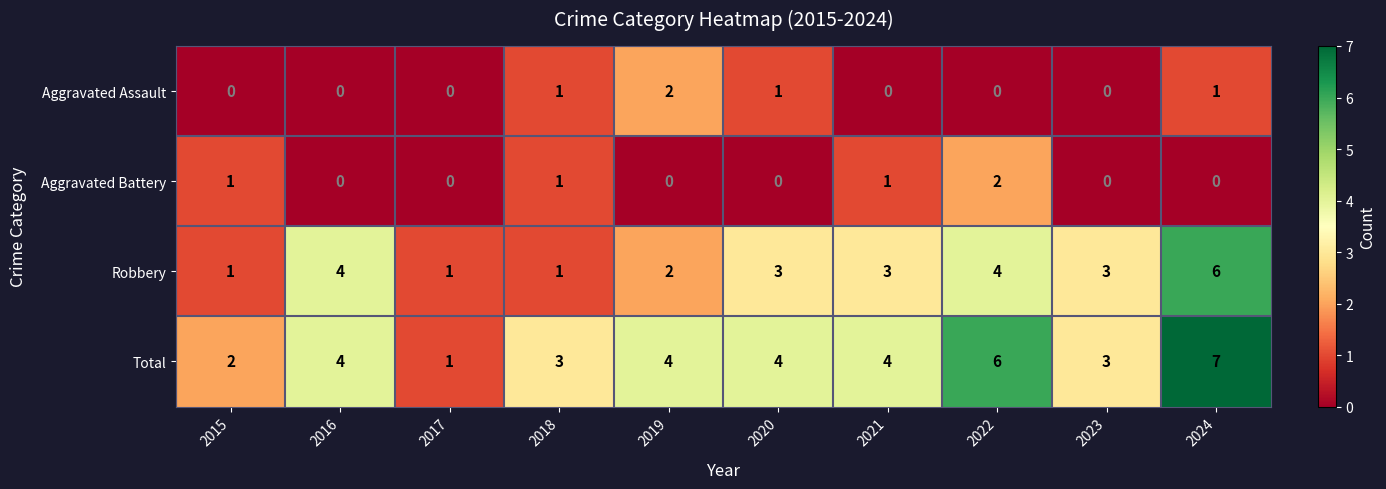

What is the total value across all series at 2019?

8